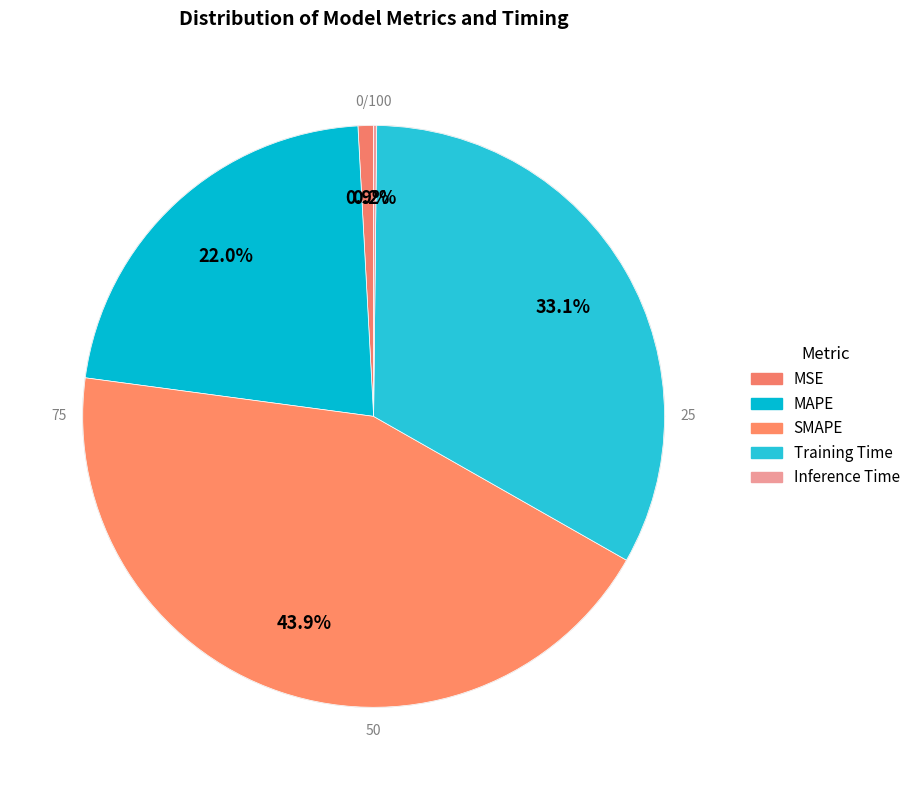

Is the sum of Training Time and MAPE greater than half?

Yes